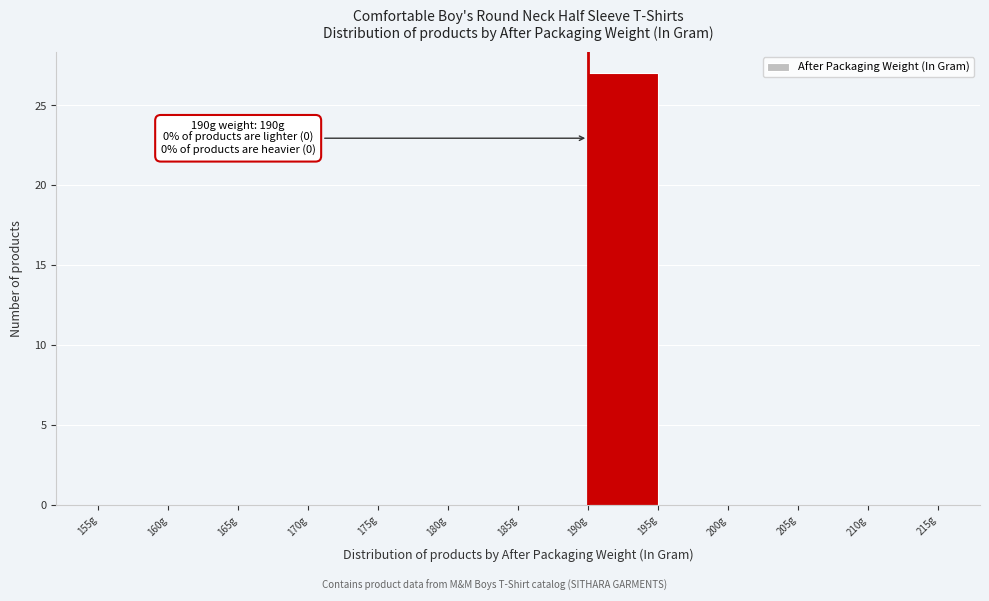

Over which range of the x-axis is the bar tallest?

190 to 195